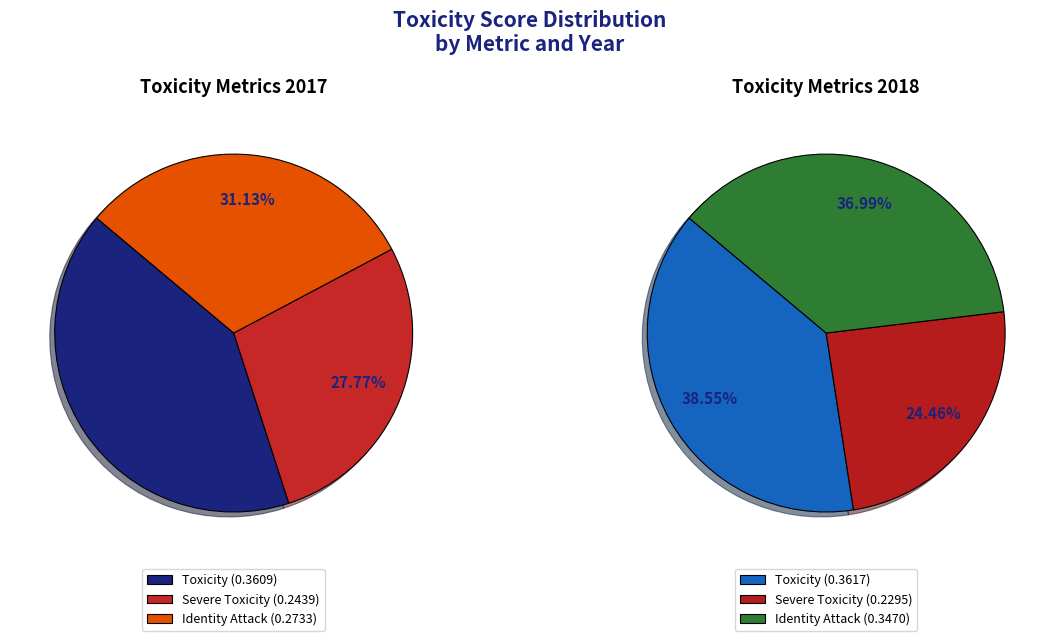

To the nearest percent, what is the combined percentage of 2018 and 2017?

100%